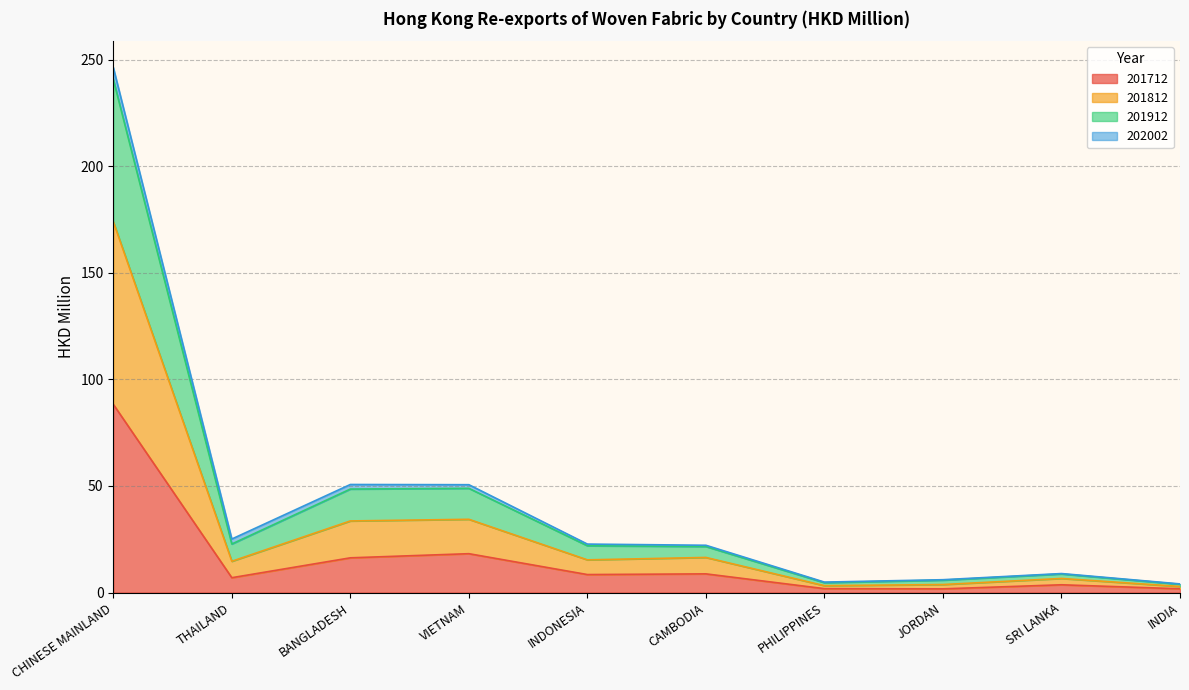

True or false: 201712 and 201912 intersect in this chart.

False